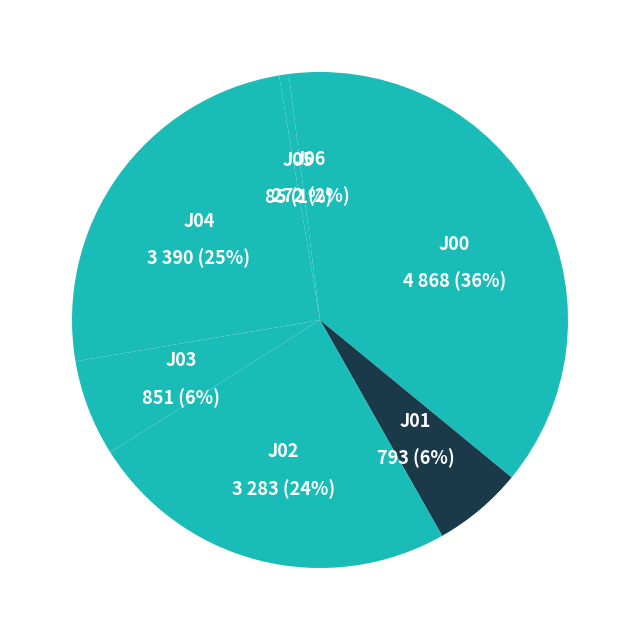

Count the number of slices in the pie.

7